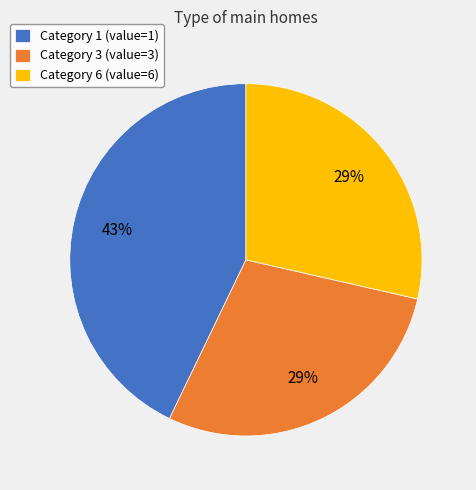

What is the ratio of the value at Category 6 (value=6) to the value at Category 1 (value=1)?

0.7